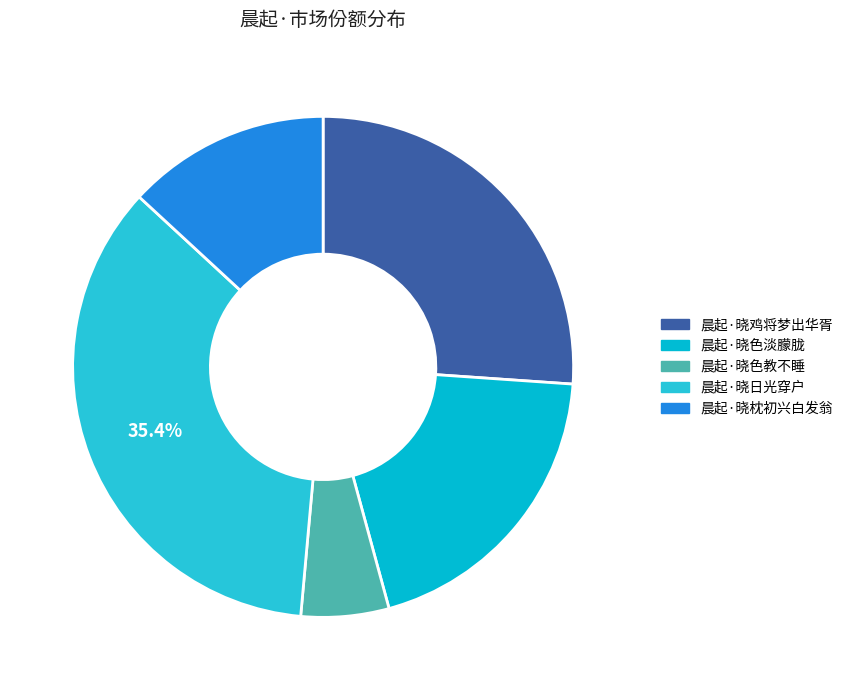

What is the ratio of the value at 晨起·晓枕初兴白发翁 to the value at 晨起·晓色淡朦胧?

0.7